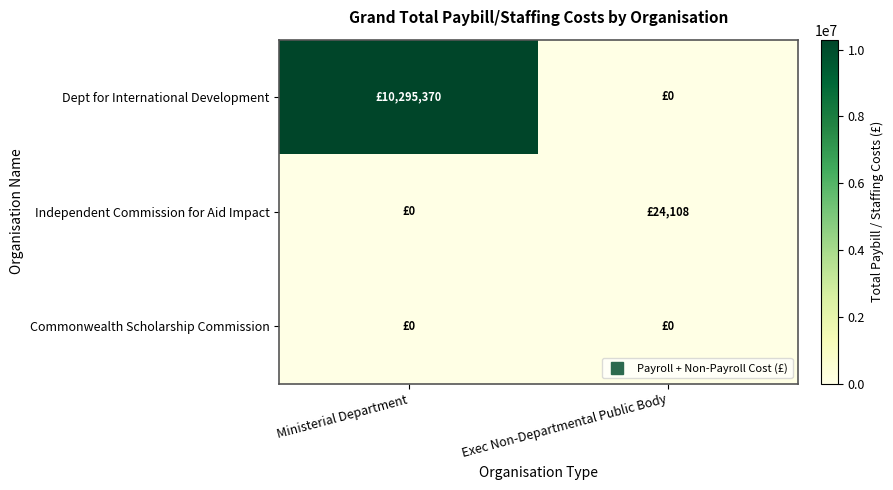

What is the total value across all series at Ministerial Department?

10295370.1